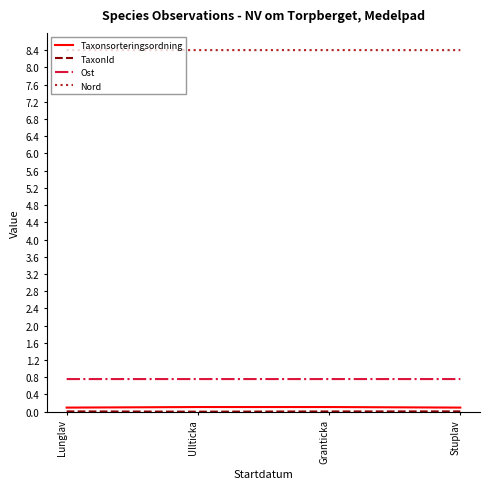

The Nord series shows 13.8 at Lunglav. True or false?

False